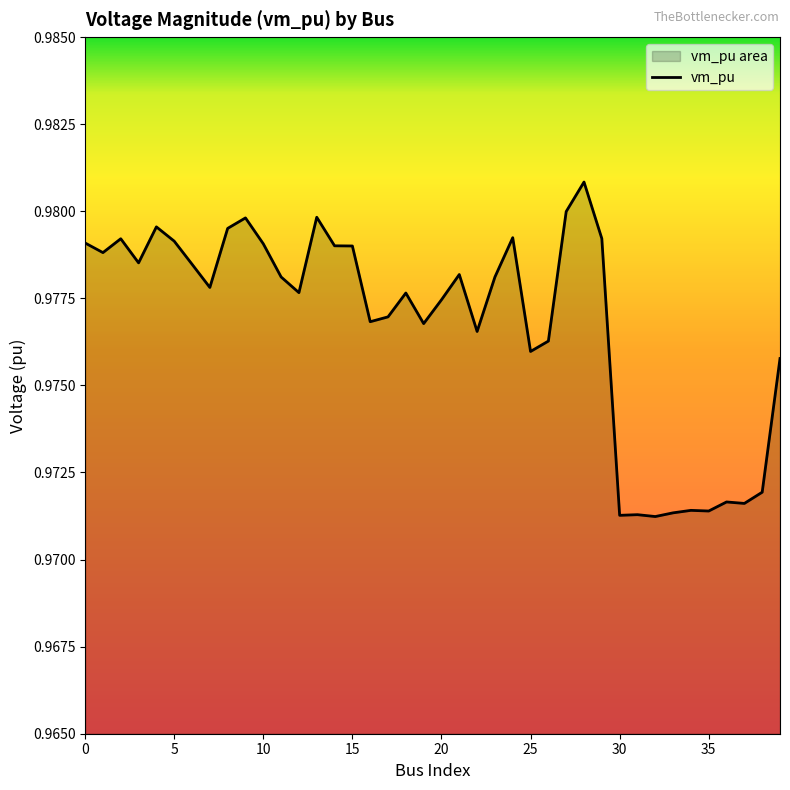

How many lines are shown in the chart?

1